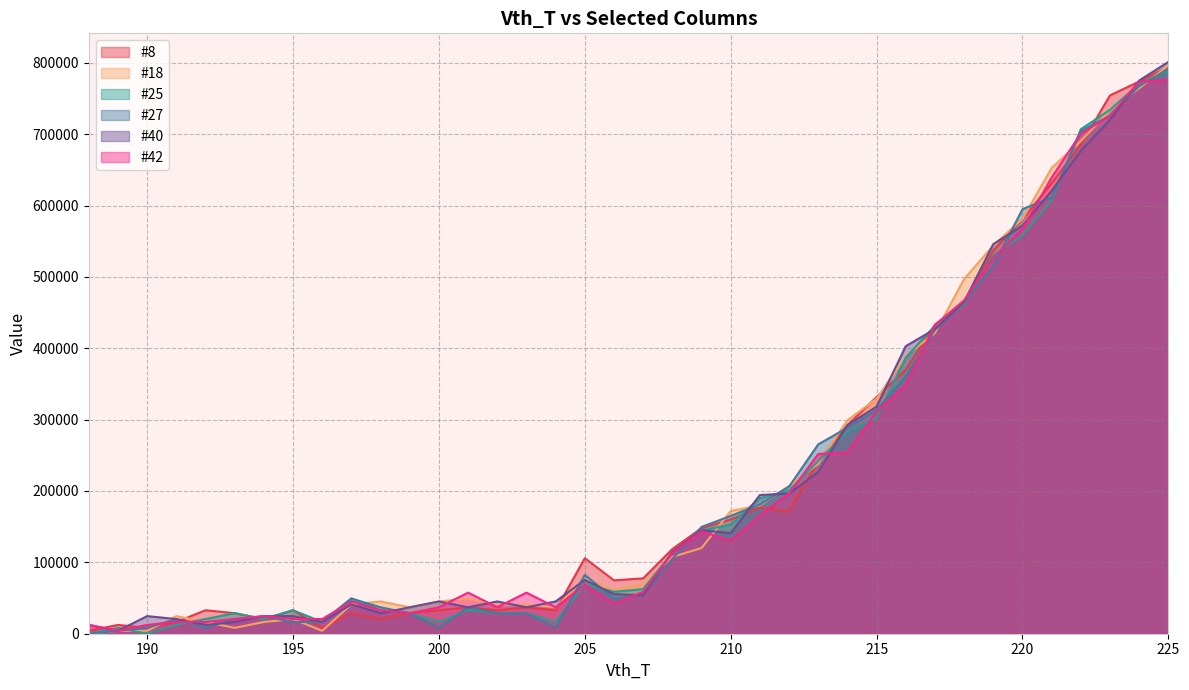

At which label is #42 closest to 390253?

216